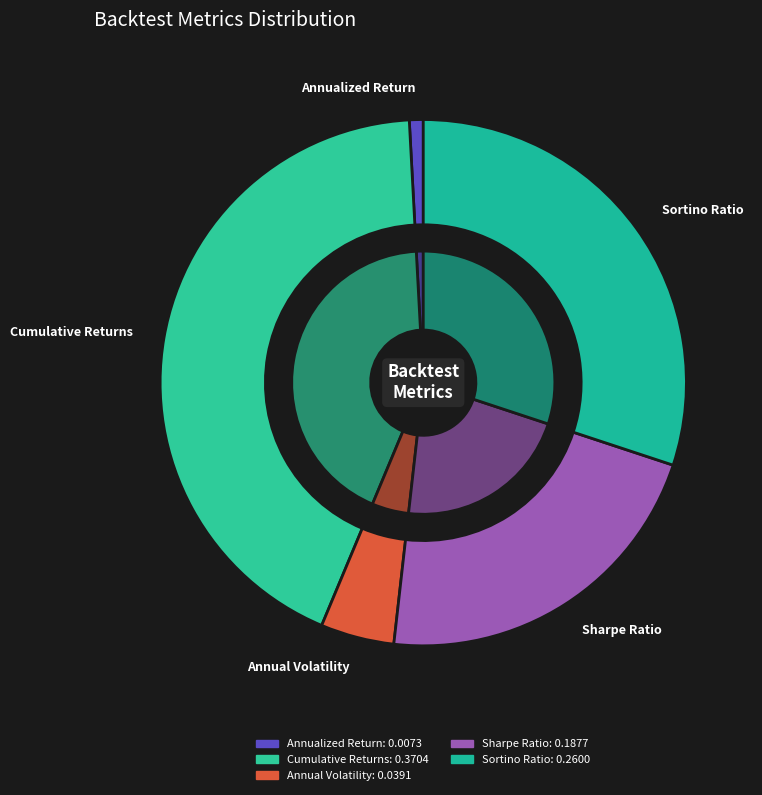

Rank the categories by value from lowest to highest.

Annualized Return, Annual Volatility, Sharpe Ratio, Sortino Ratio, Cumulative Returns